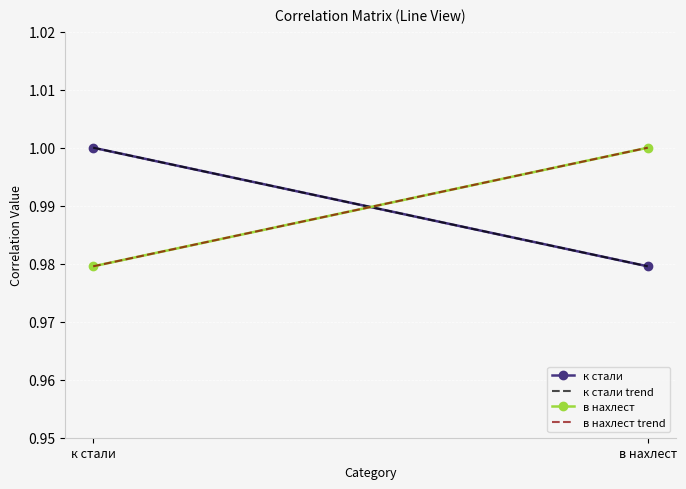

What is the smallest value displayed?

1.0